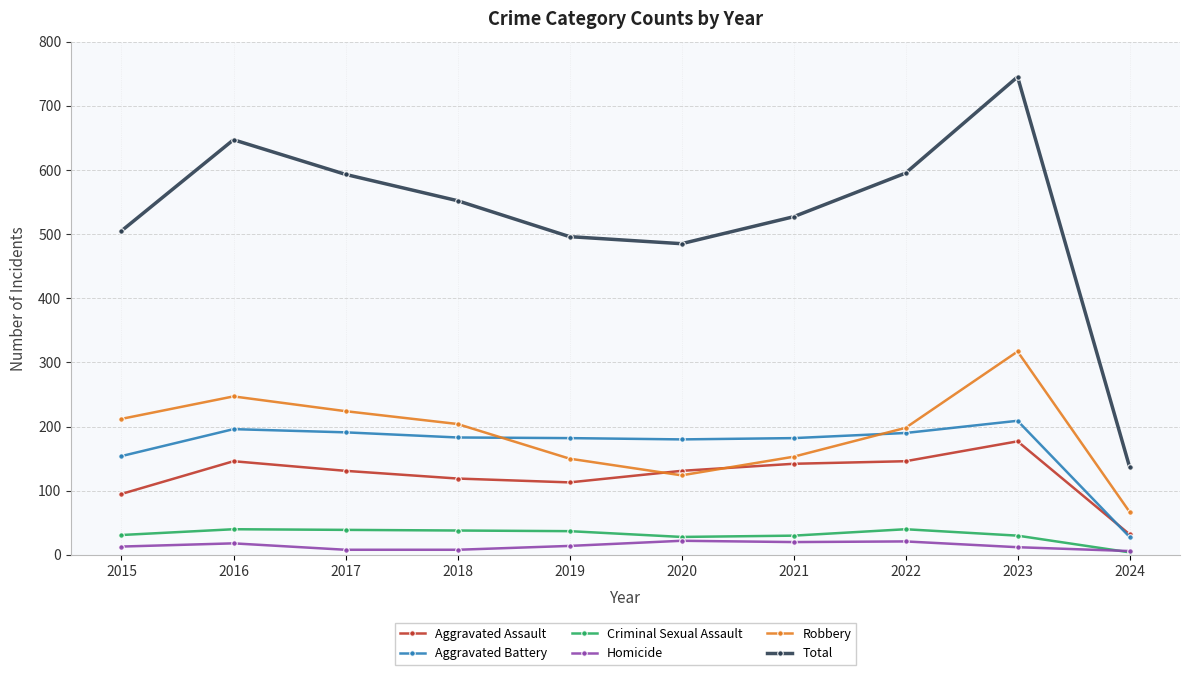

How many values in the Criminal Sexual Assault series are below 37?

5